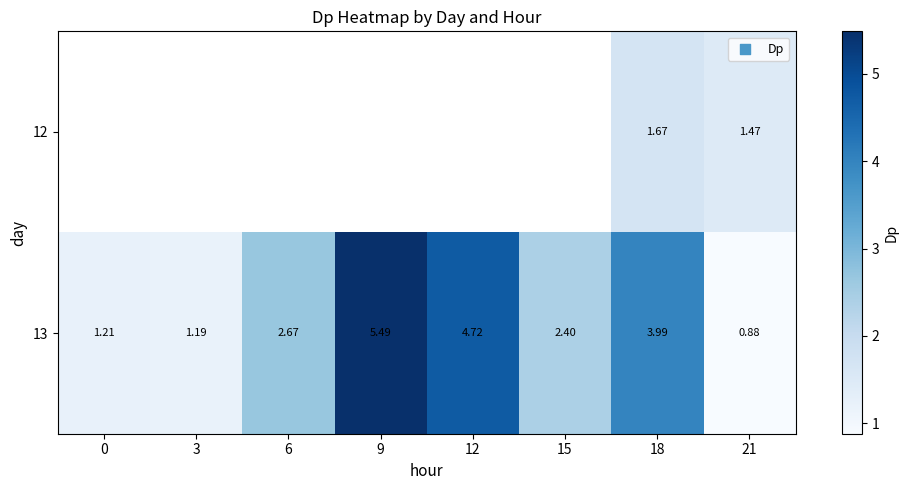

Count the number of data series in this chart.

2